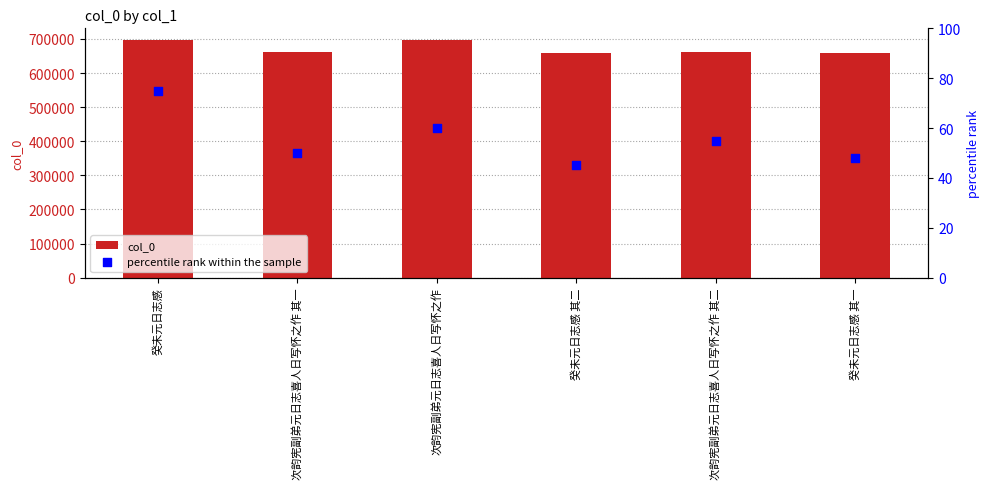

What are all the series names shown in the legend?

col_0, percentile rank within the sample